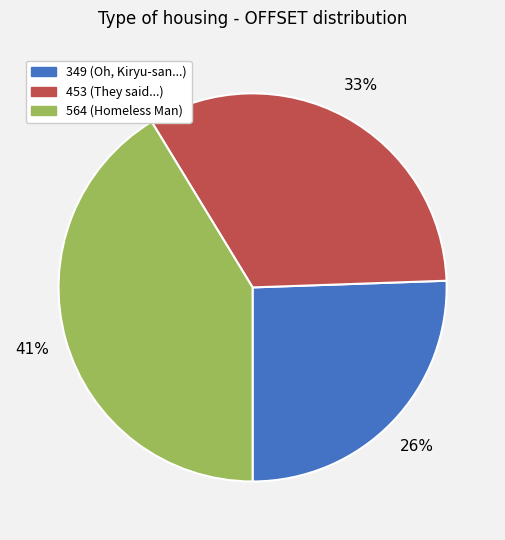

How many segments does this pie chart have?

3